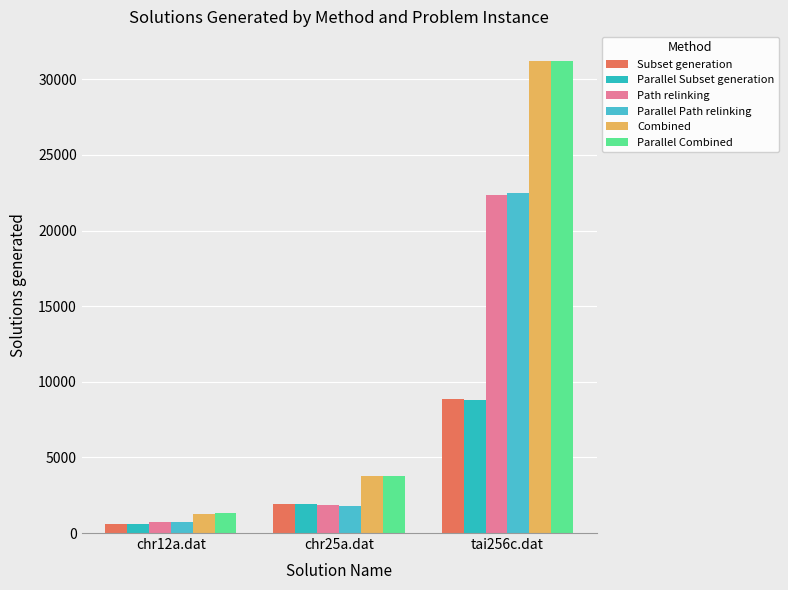

Where is Path relinking nearest to the value 11553?

chr25a.dat